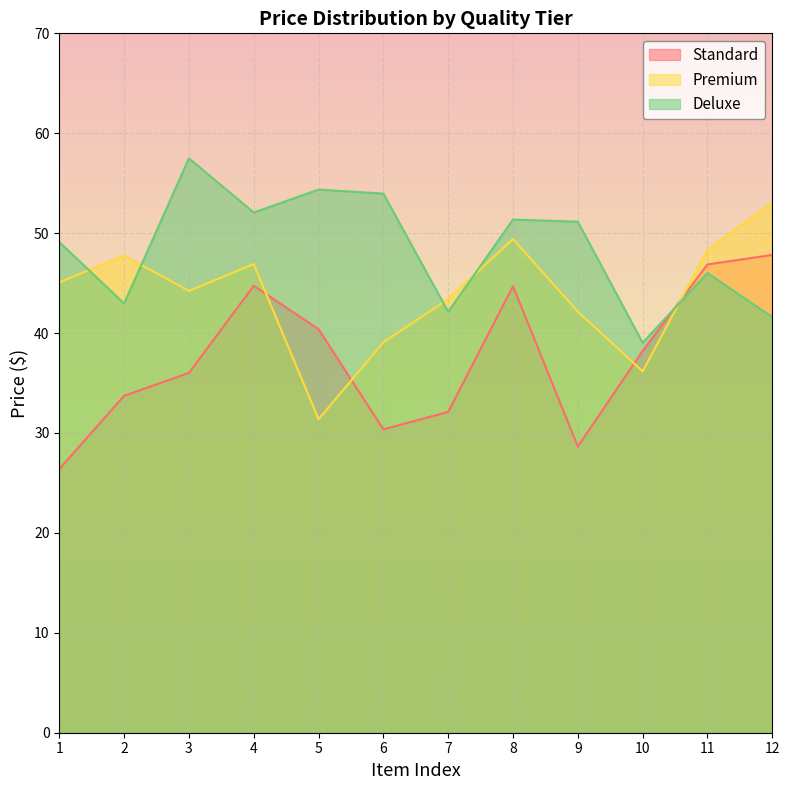

Is it true that Deluxe equals 70.4 at 2?

False